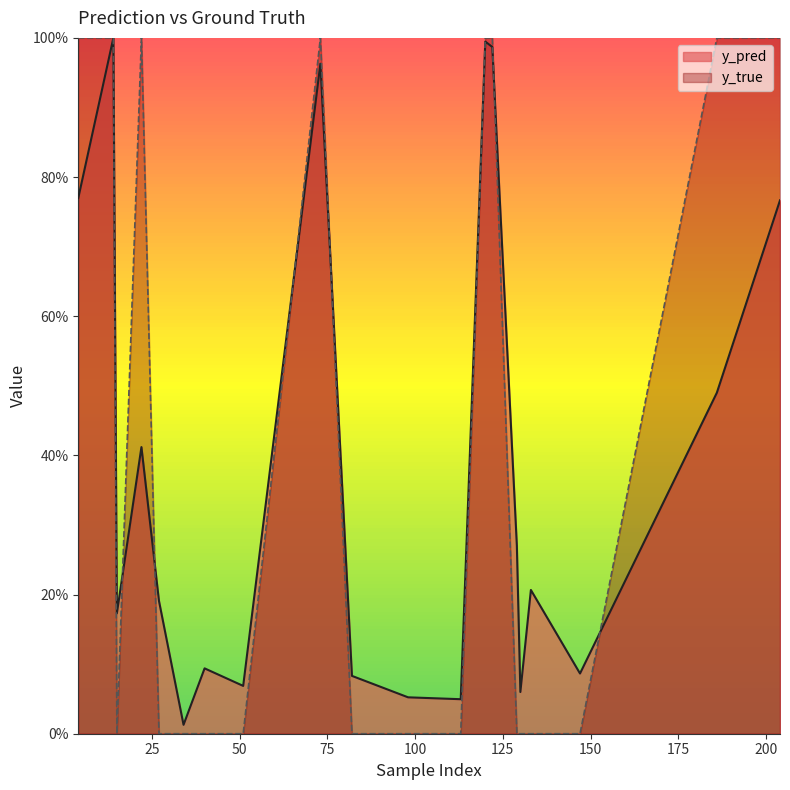

Rank the categories by y_pred value from lowest to highest.

34, 113, 98, 130, 51, 82, 147, 40, 15, 27, 133, 129, 22, 186, 204, 4, 73, 122, 120, 14